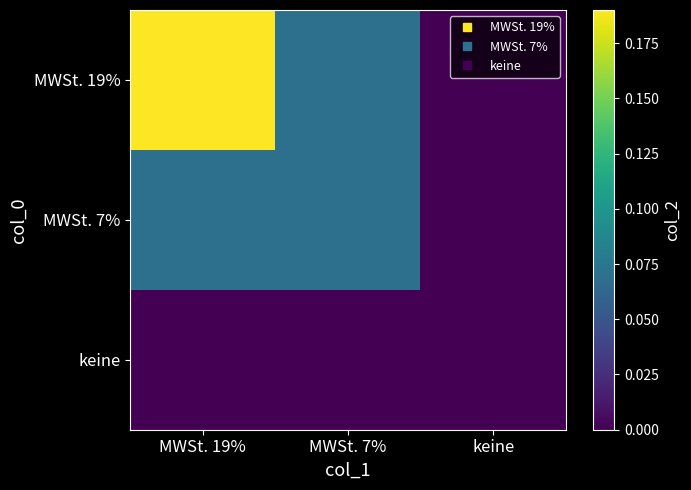

Count the number of categories in the chart.

3